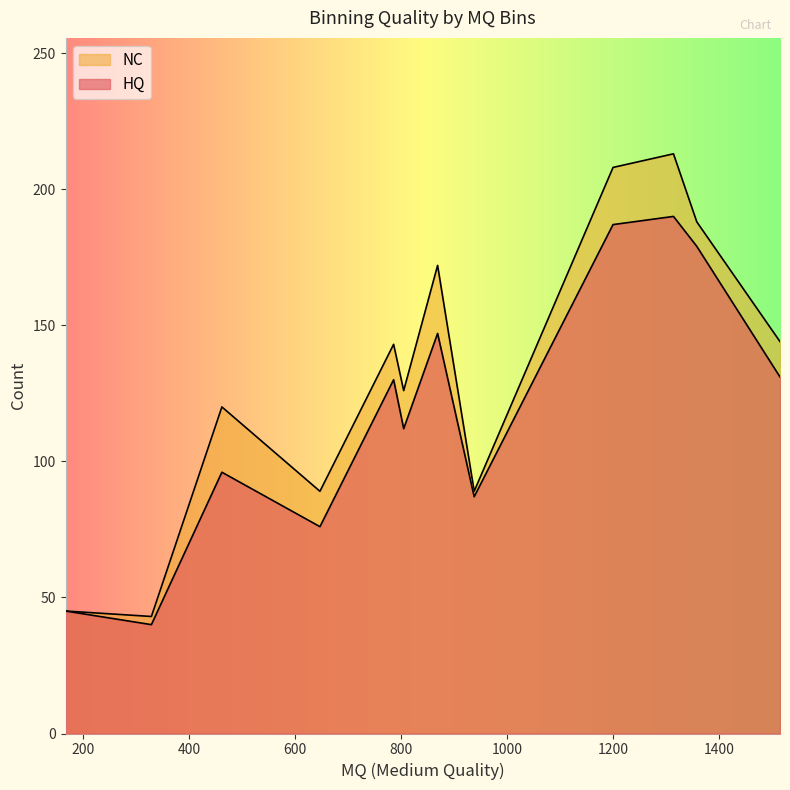

Which series has the widest spread of values?

NC